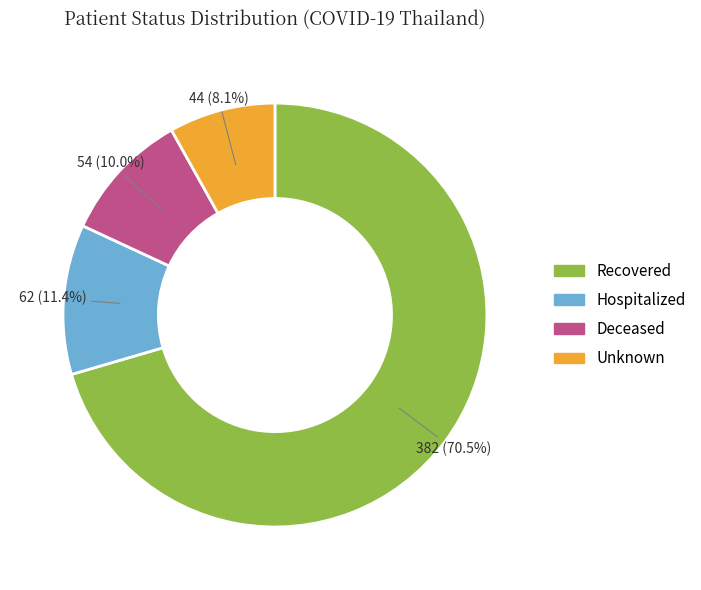

Is there a majority slice in this chart?

Yes